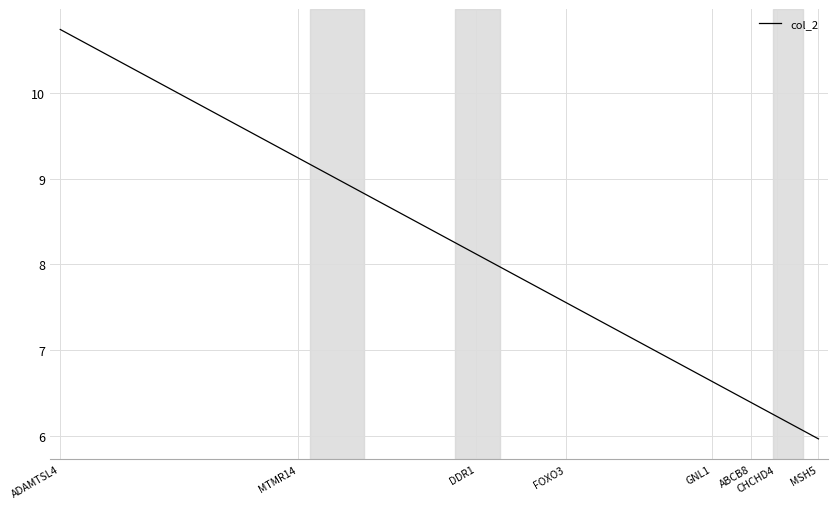

Reading left to right, extract all data points from this chart.

10.7	10.6	9.8	9.5	9.3	9.2	9.1	9.1	9.0	8.8	8.6	8.1	7.8	7.8	7.7	7.6	7.6	7.5	7.2	7.0	6.9	6.8	6.6	6.6	6.5	6.5	6.4	6.4	6.4	6.3	6.3	6.3	6.3	6.2	6.1	6.1	6.1	6.1	6.1	6.0